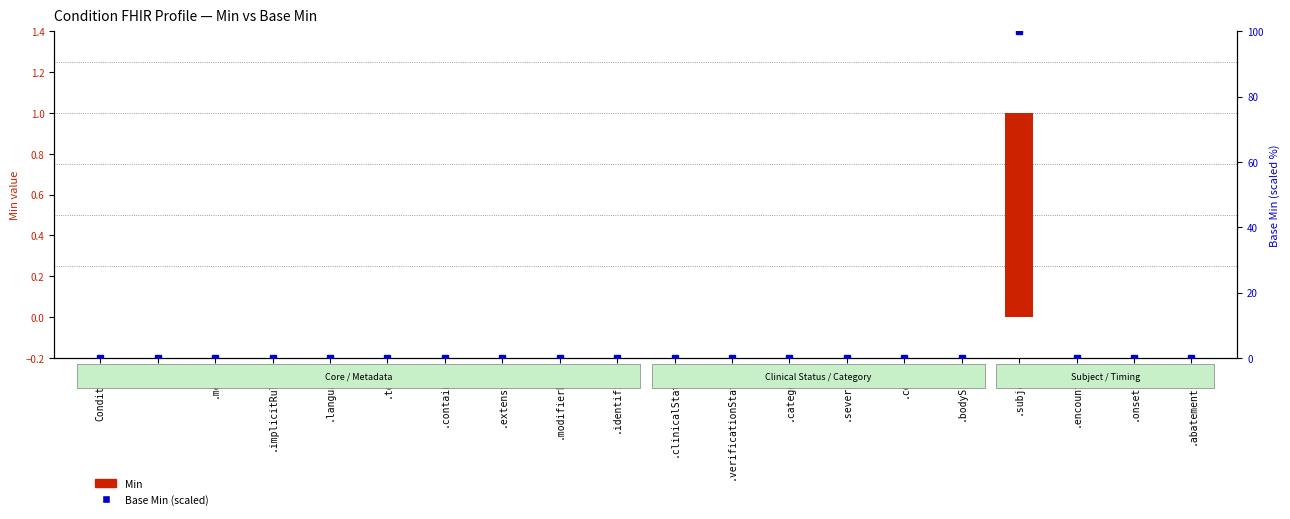

Rank the series at .meta from lowest to highest value.

Min, Base Min